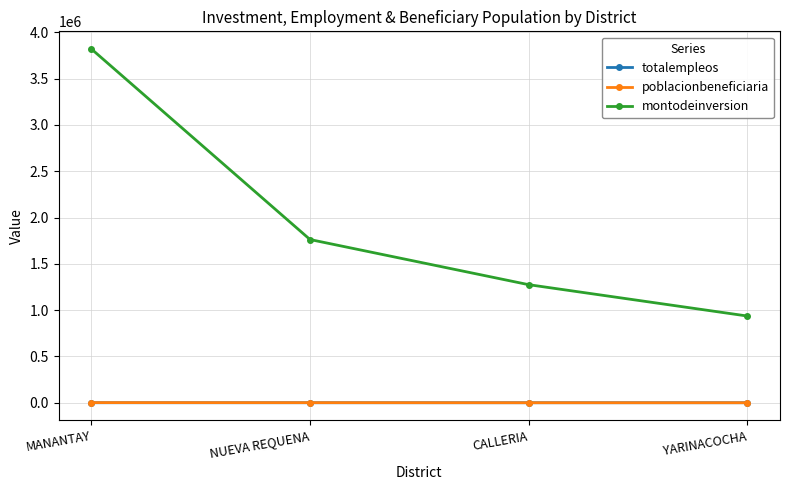

What is the greatest value displayed?

3819584.0